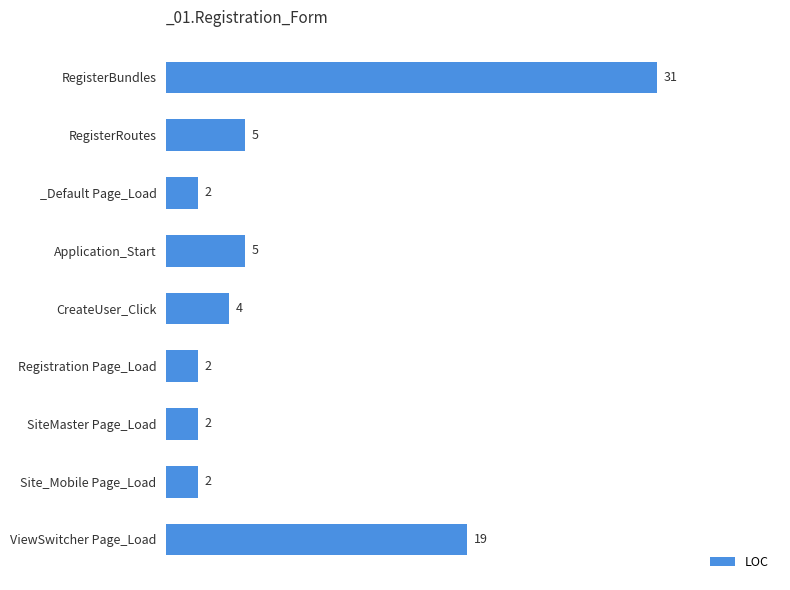

The chart shows a value of 4 at CreateUser_Click. True or false?

True